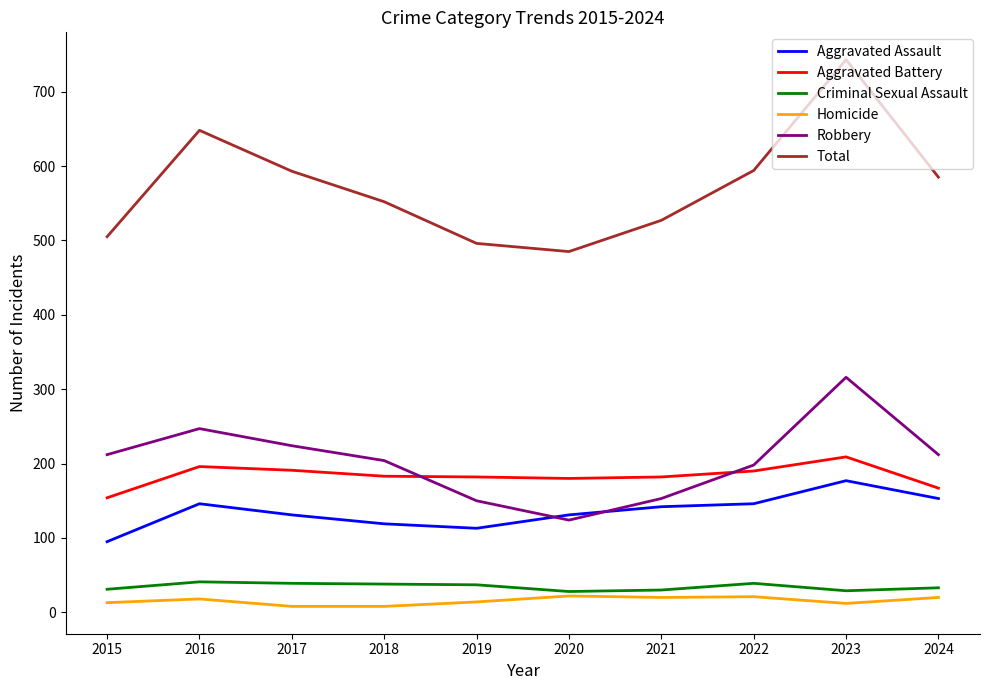

True or false: Homicide and Aggravated Battery cross at least once.

False